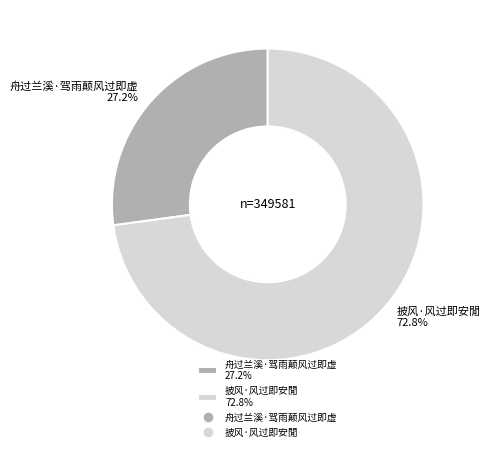

Which slice is the smallest?

舟过兰溪·驾雨颠风过即虚